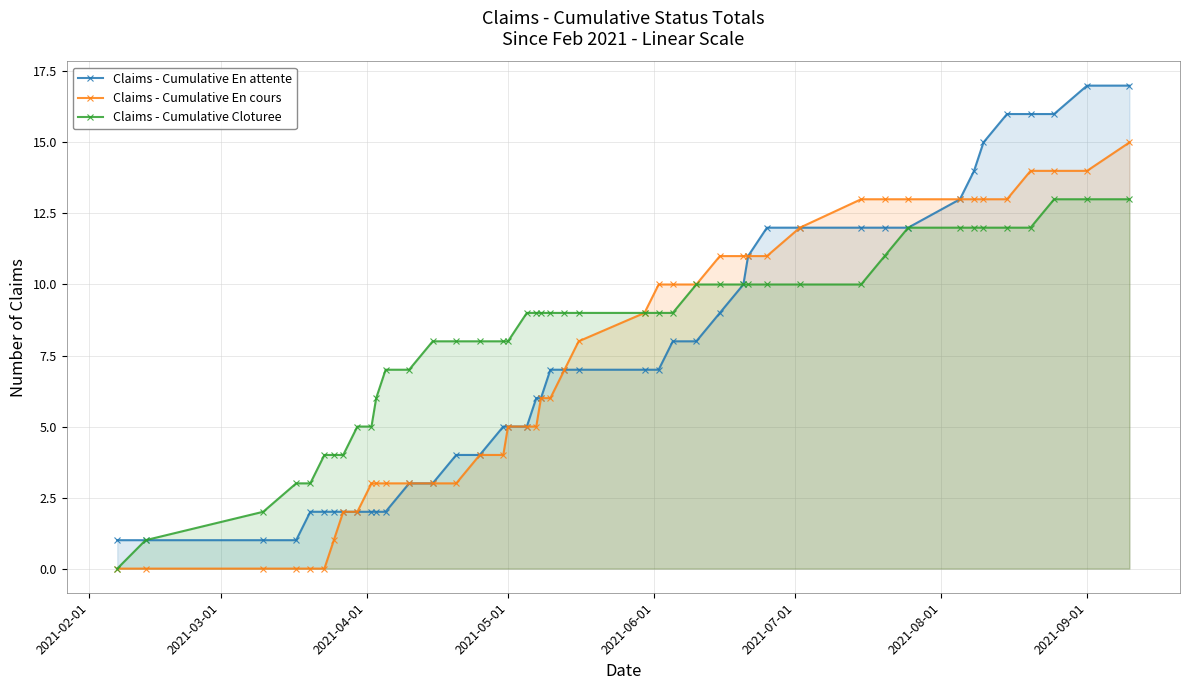

True or false: En cours has more than 2 interior local peaks.

False